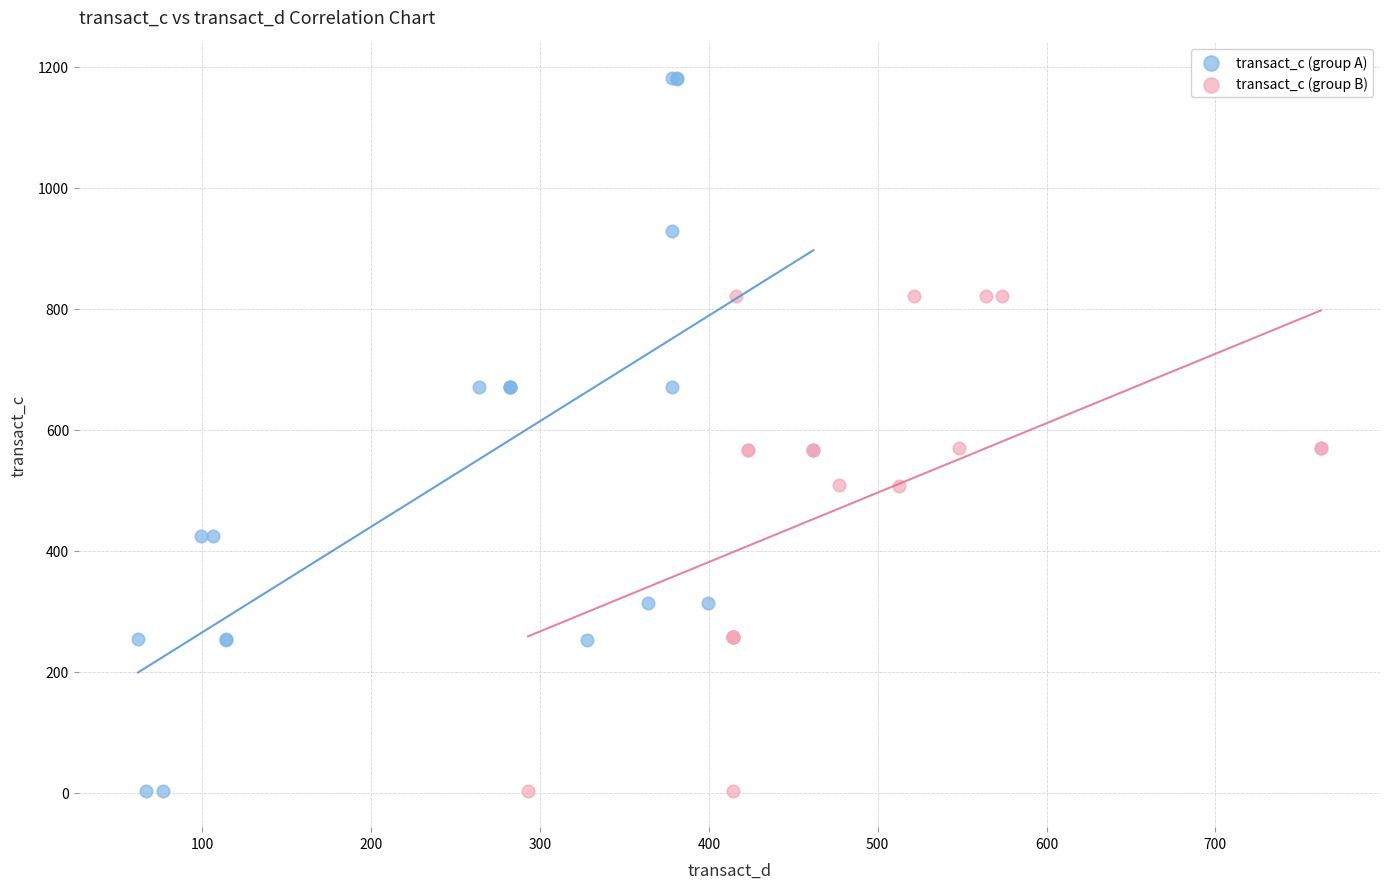

Which series contains the highest Y value?

transact_c (group A)